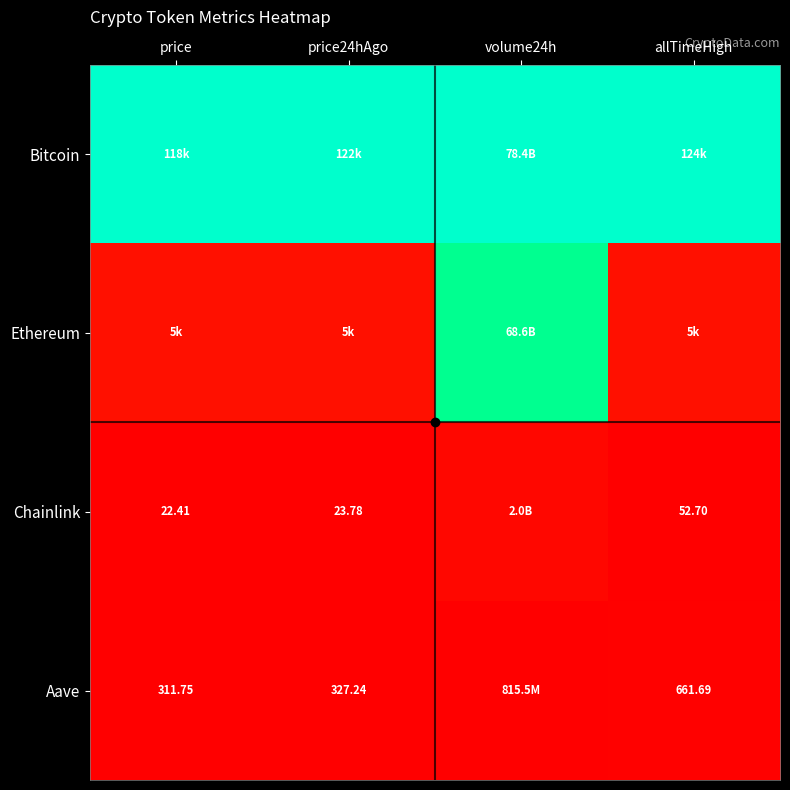

At allTimeHigh, list the series in order from largest to smallest.

Bitcoin, Ethereum, Aave, Chainlink